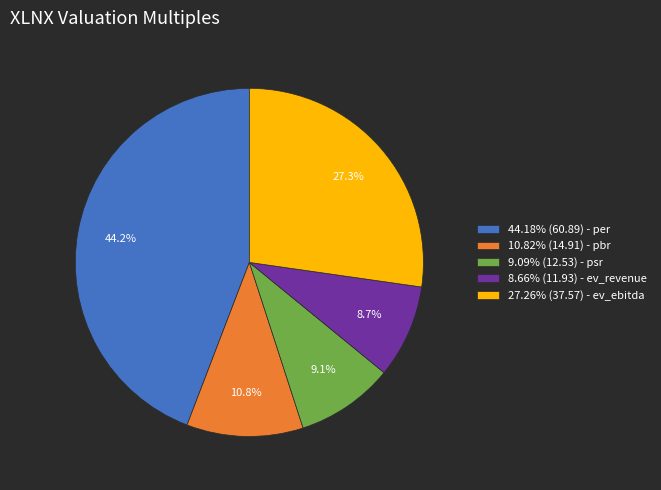

Combined, do 10.82% (14.91) - pbr and 44.18% (60.89) - per account for over 50%?

Yes